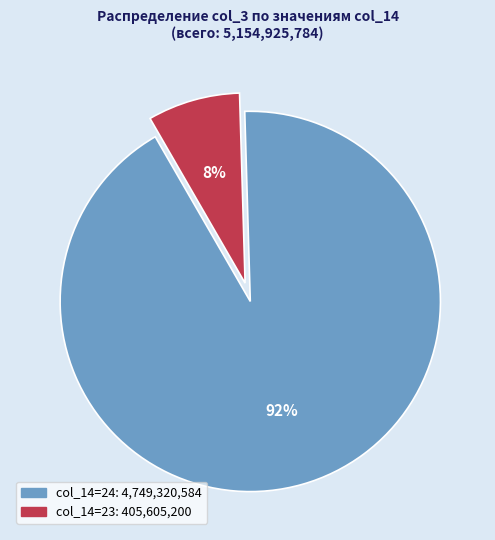

Is there any slice that represents more than half of the pie?

Yes